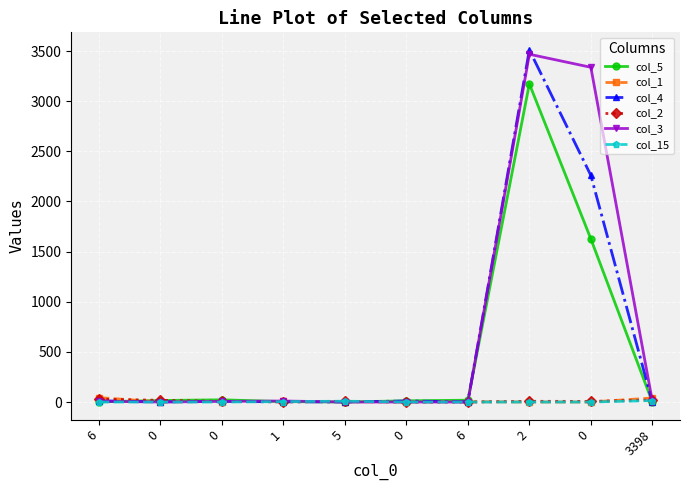

What is the greatest value displayed?

3511